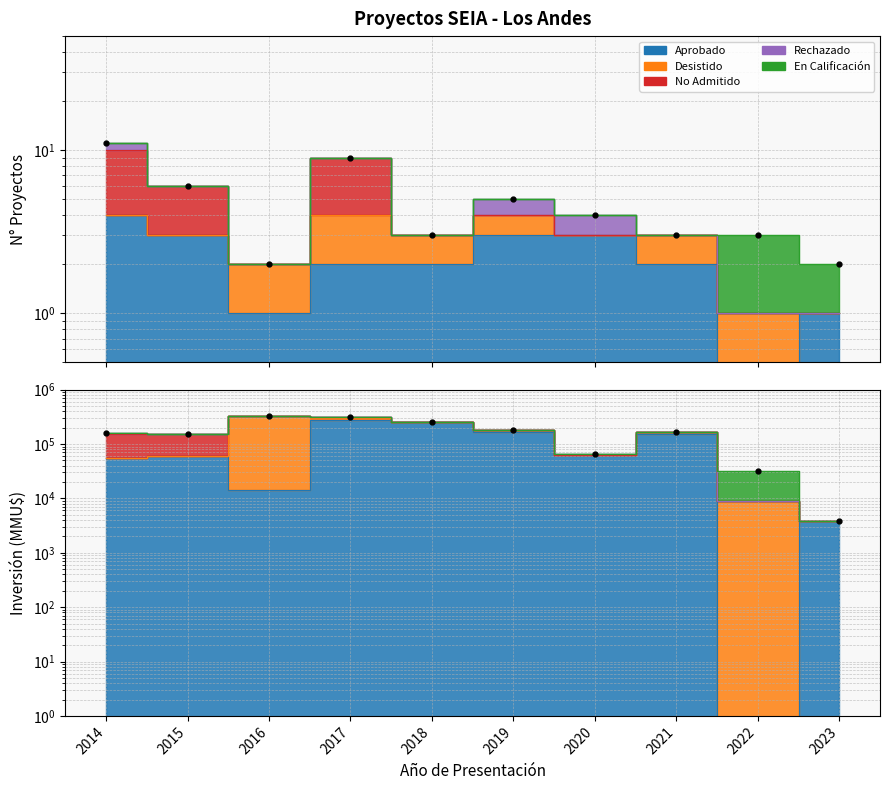

The value at 2015 is 151540. True or false?

True